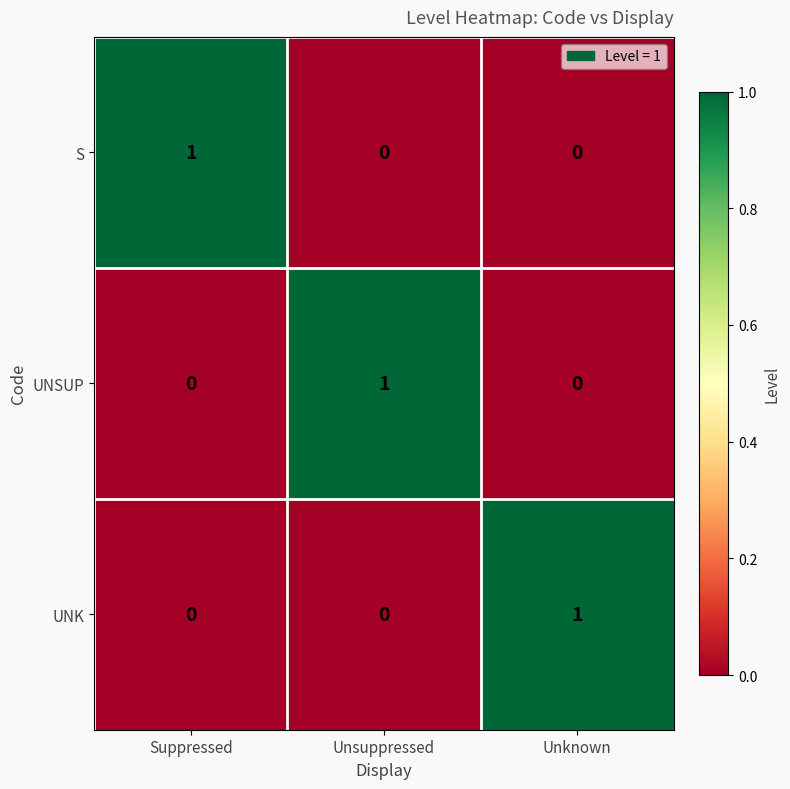

What is the total value across all series at Unknown?

1